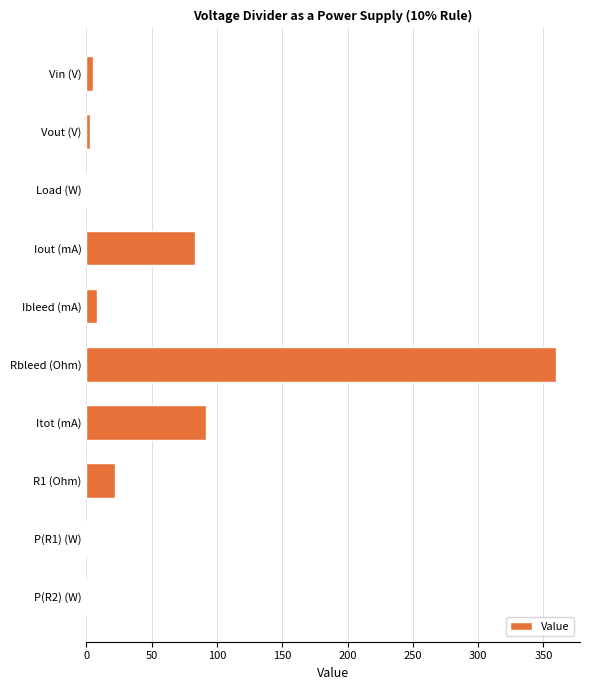

What is the sum of all values?

573.6